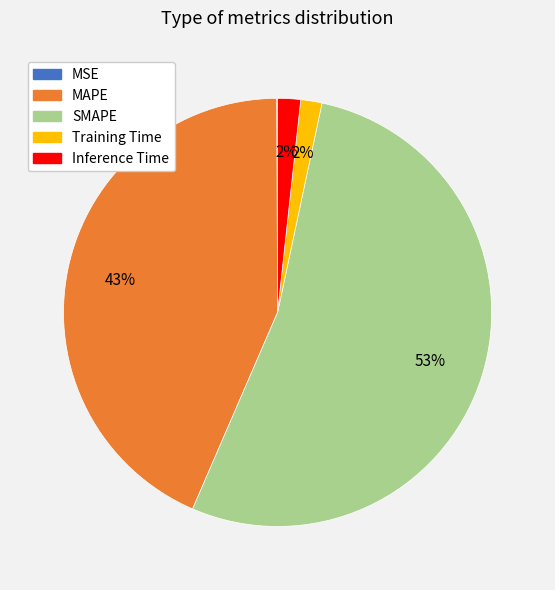

Is the sum of MAPE and Inference Time greater than half?

No